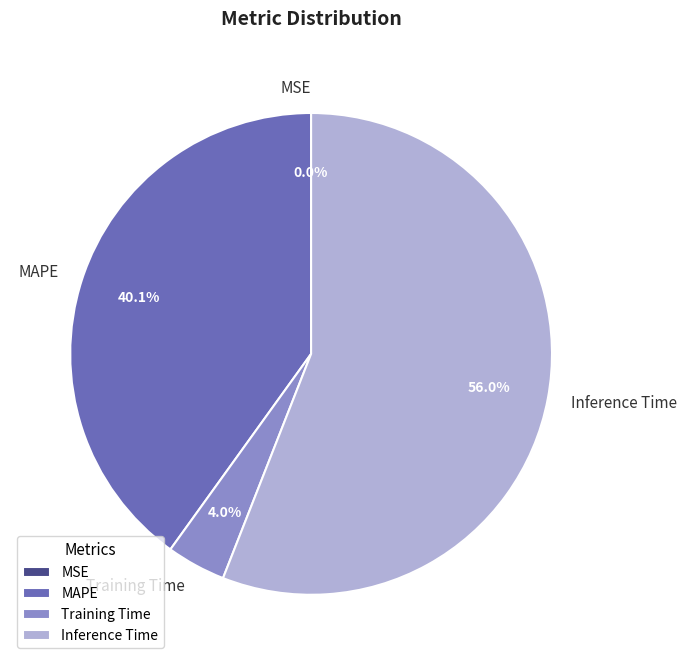

What is the total percentage of MAPE and Inference Time?

96.0%